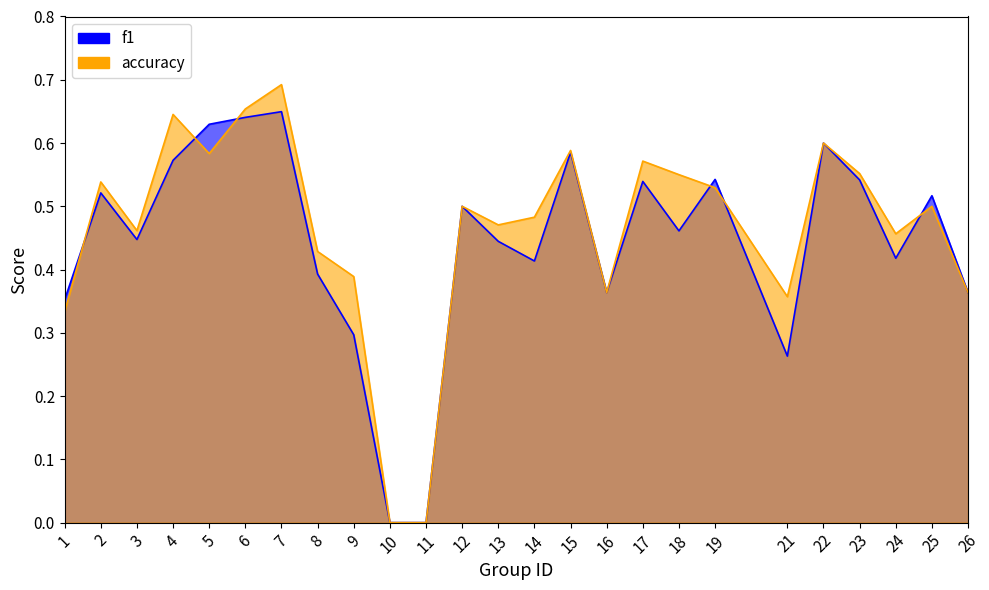

Reading left to right, transcribe all the data shown in this chart.

f1: 1=0.4	2=0.5	3=0.4	4=0.6	5=0.6	6=0.6	7=0.6	8=0.4	9=0.3	10=0.0	11=0.0	12=0.5	13=0.4	14=0.4	15=0.6	16=0.4	17=0.5	18=0.5	19=0.5	21=0.3	22=0.6	23=0.5	24=0.4	25=0.5	26=0.4
accuracy: 1=0.3	2=0.5	3=0.5	4=0.6	5=0.6	6=0.7	7=0.7	8=0.4	9=0.4	10=0.0	11=0.0	12=0.5	13=0.5	14=0.5	15=0.6	16=0.4	17=0.6	18=0.6	19=0.5	21=0.4	22=0.6	23=0.6	24=0.5	25=0.5	26=0.4